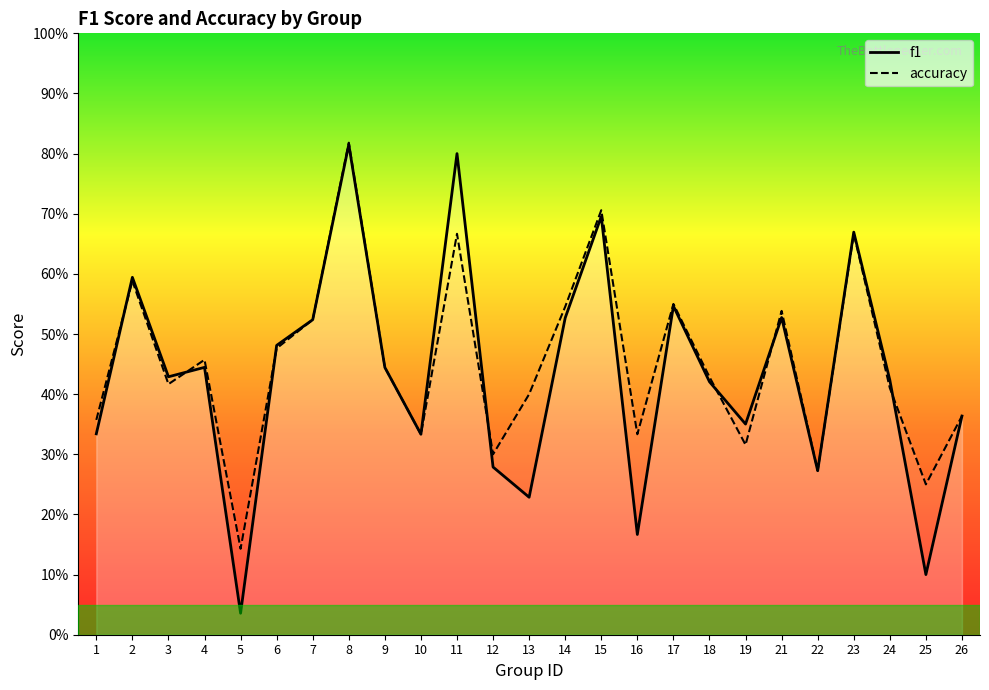

At which label does accuracy reach its minimum?

5